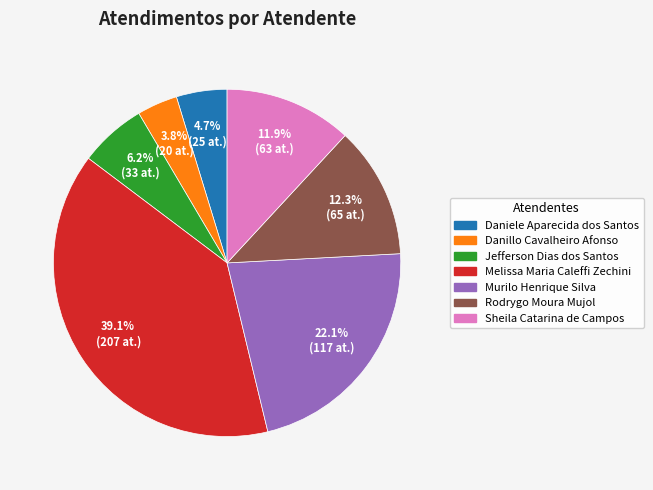

To the nearest percent, what is the difference between the Jefferson Dias dos Santos and Sheila Catarina de Campos slice percentages?

6%